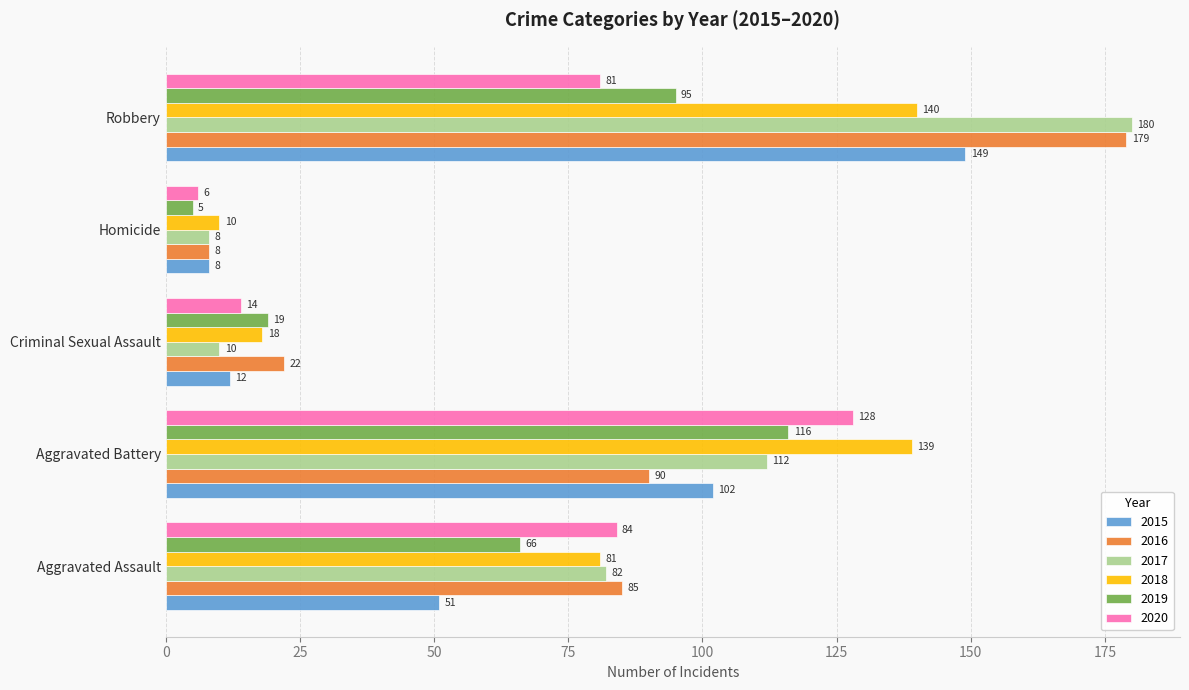

What is the sum of all 2017 values?

392